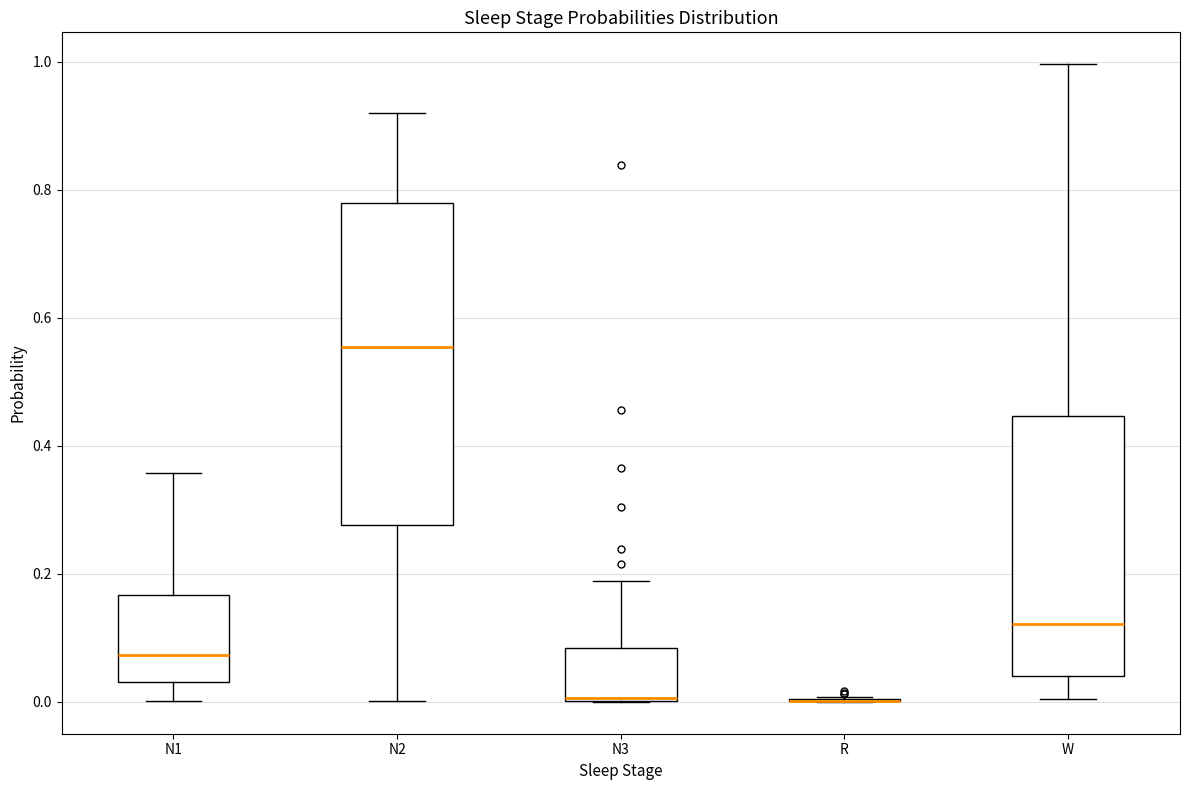

Where is the lower edge of the box for N1 on the y-axis? The values are not printed on the chart, so give them approximately, as read against the axis.

0.04